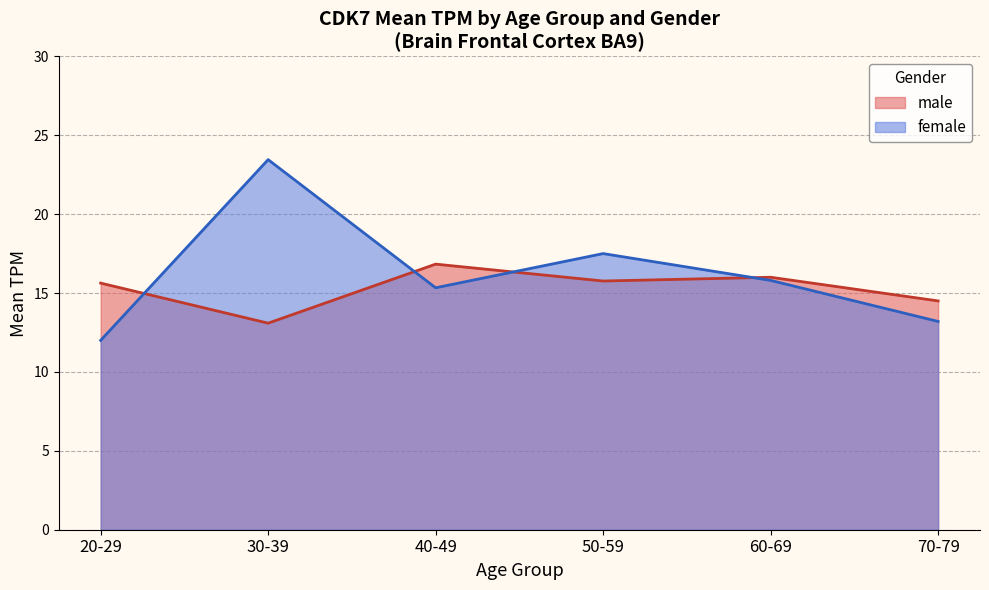

At 70-79, list the series in order from smallest to largest.

female, male